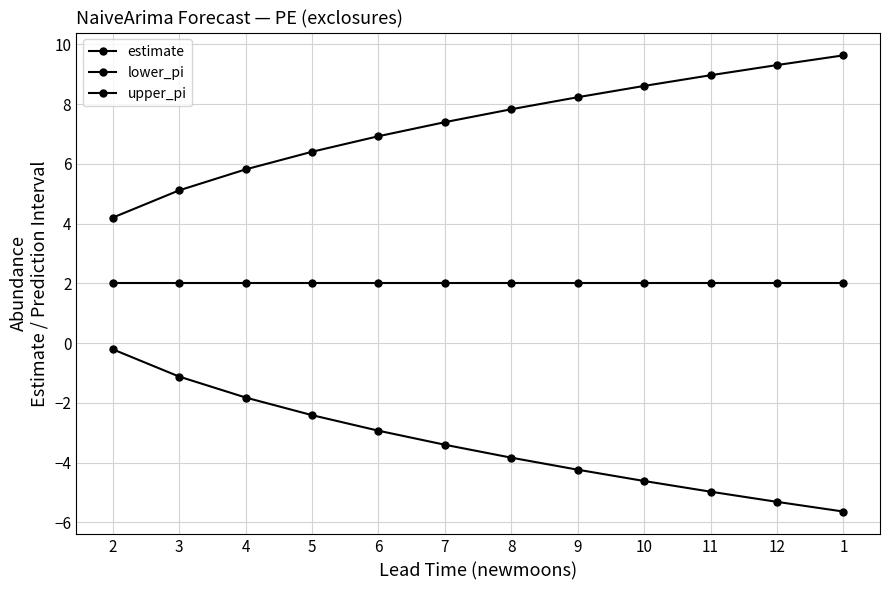

How many lines are shown in the chart?

3